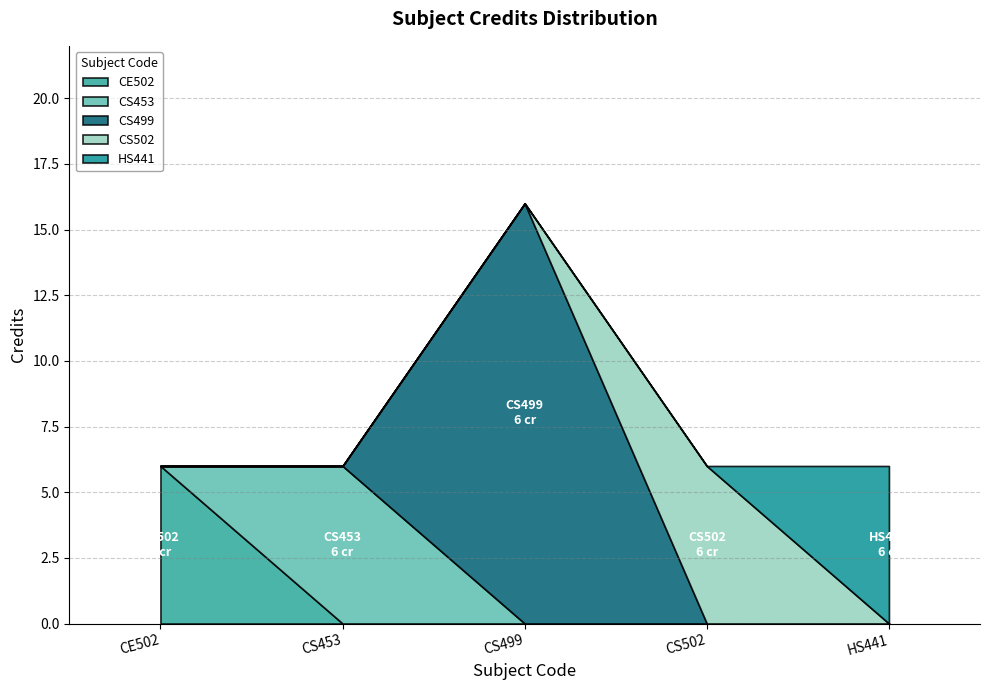

List the labels in order of value, smallest first.

CE502, CS453, CS502, HS441, CS499